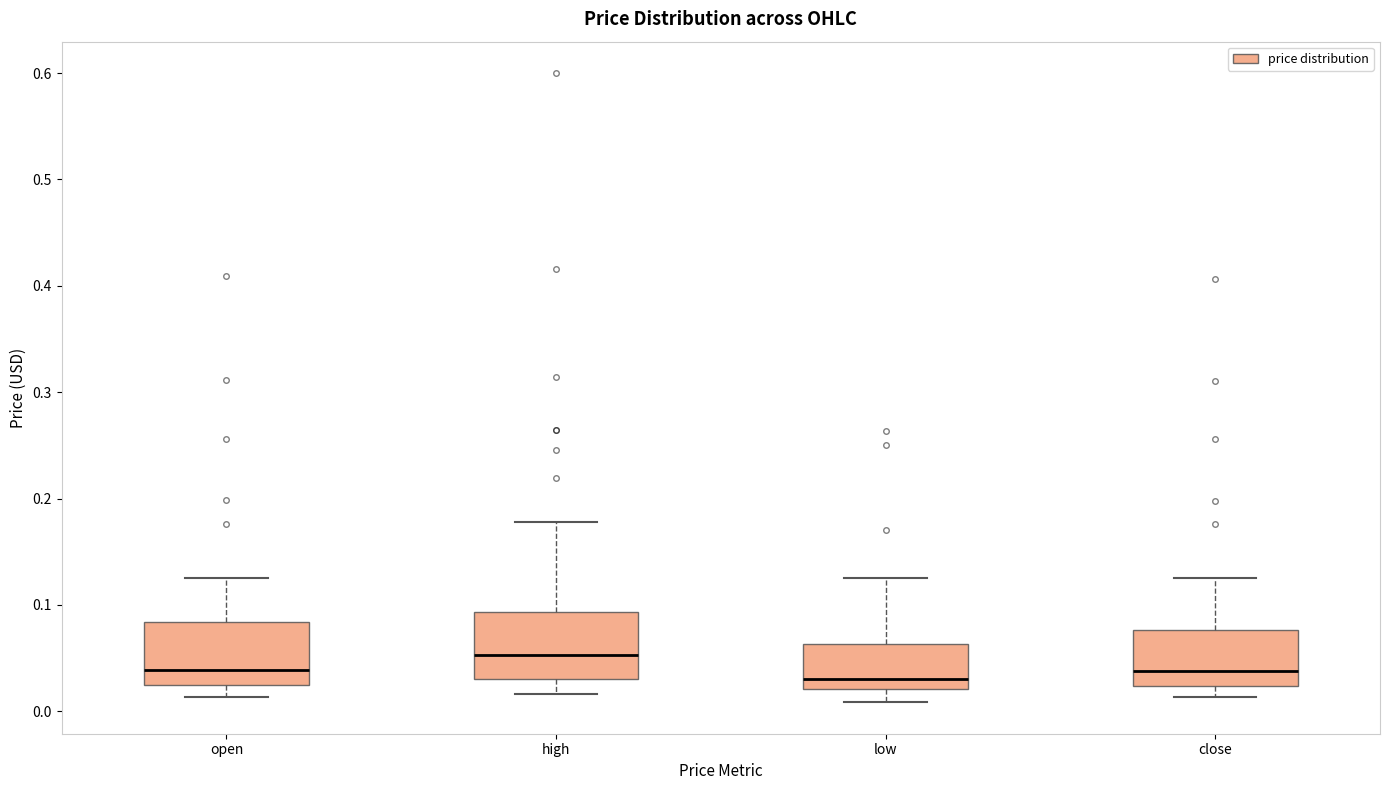

Where does the median line of the box for high sit on the y-axis? The values are not printed on the chart, so give them approximately, as read against the axis.

0.05